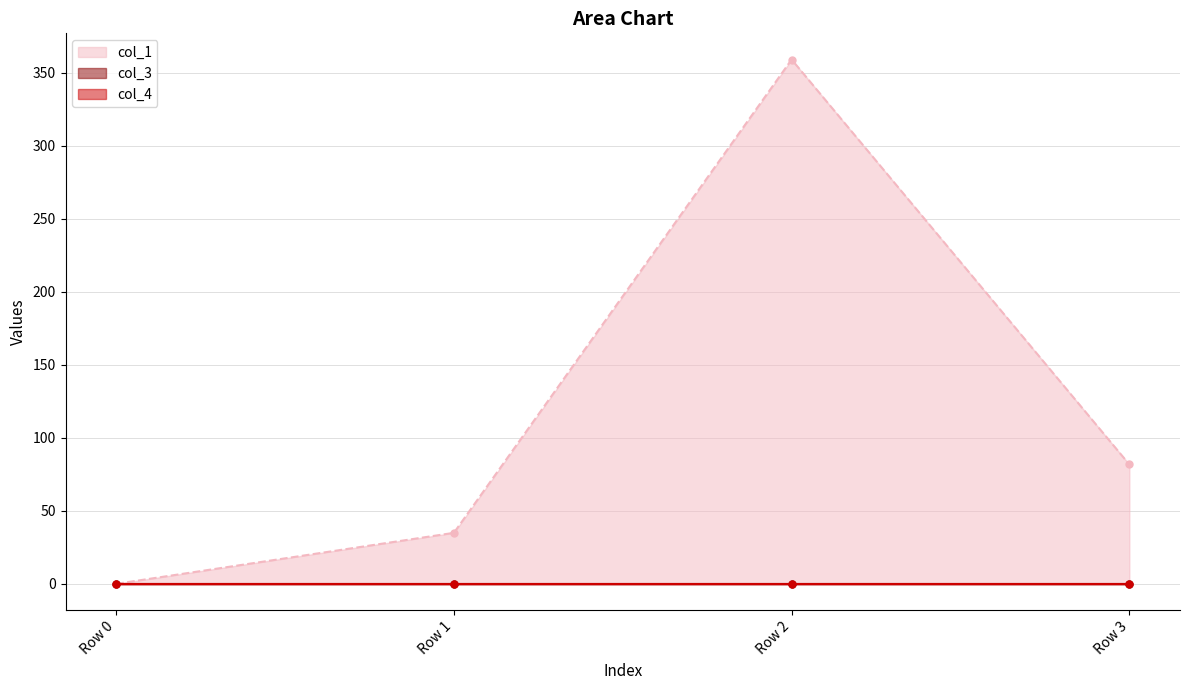

Which series has the widest spread of values?

col_1